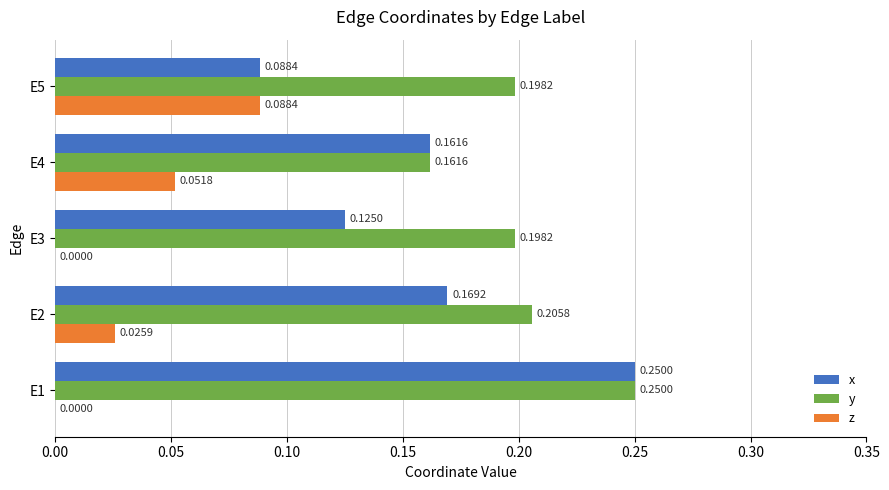

What is the sum of the x values at E3 and E1?

0.4